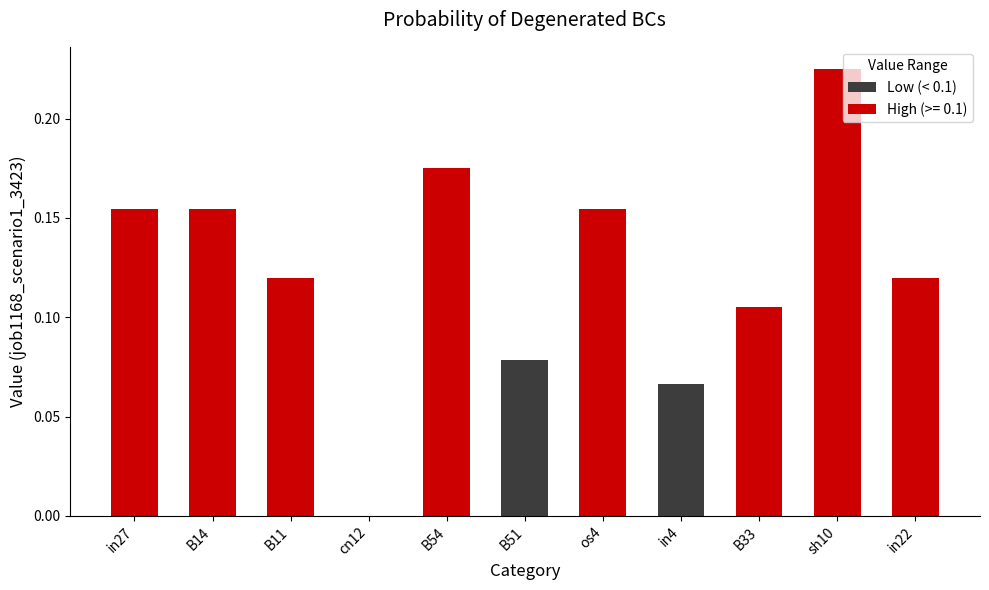

How many values are above zero?

10